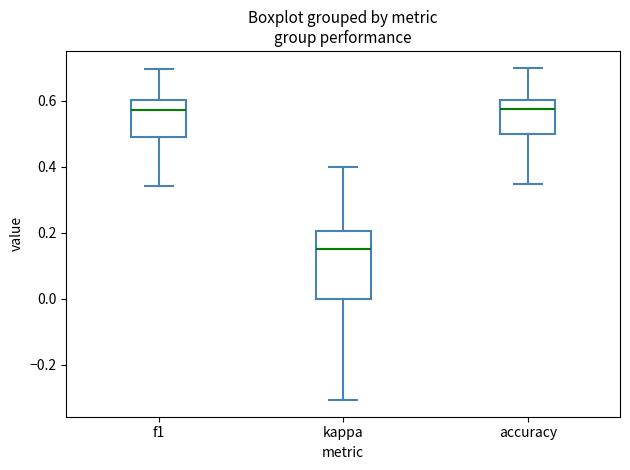

Which box is the tallest, from its lower edge to its upper edge?

kappa